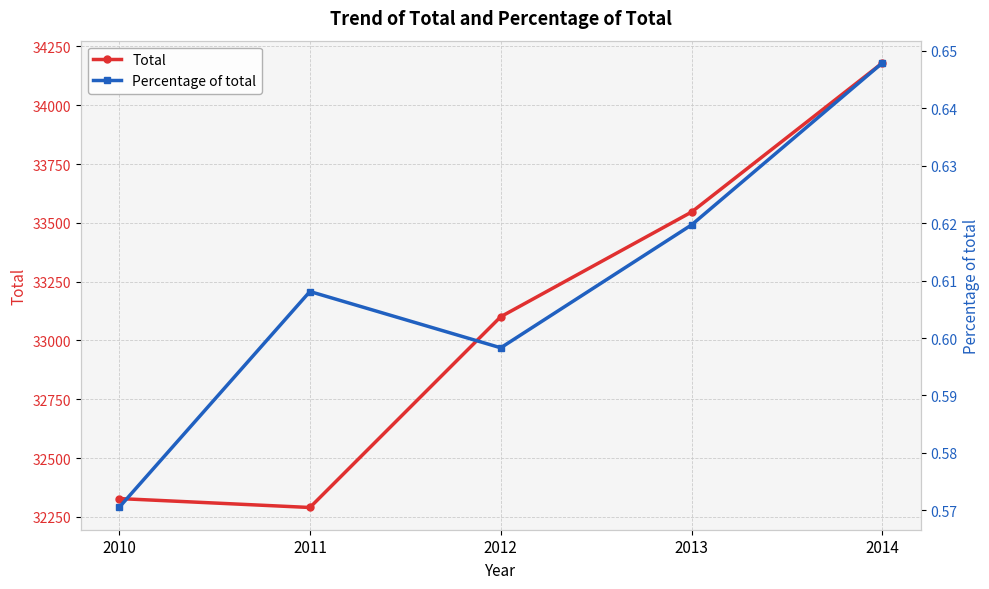

Which series has the largest total across all categories?

Total